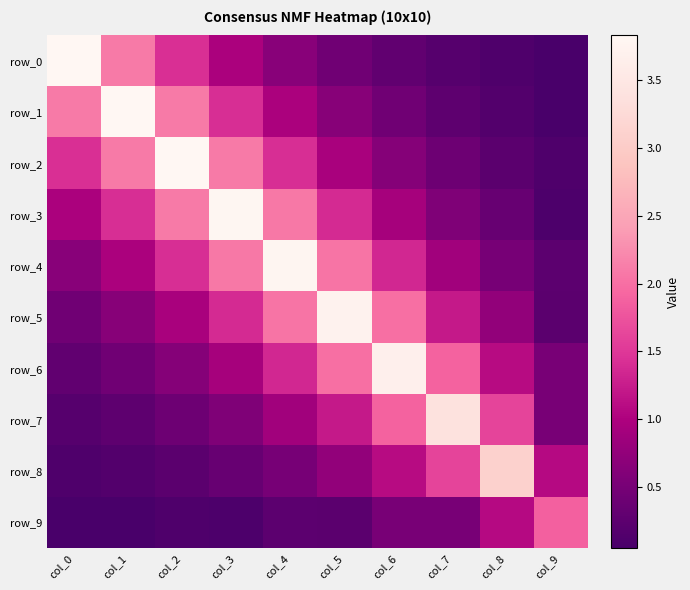

What is the spread (max minus min) of values at col_5?

3.5